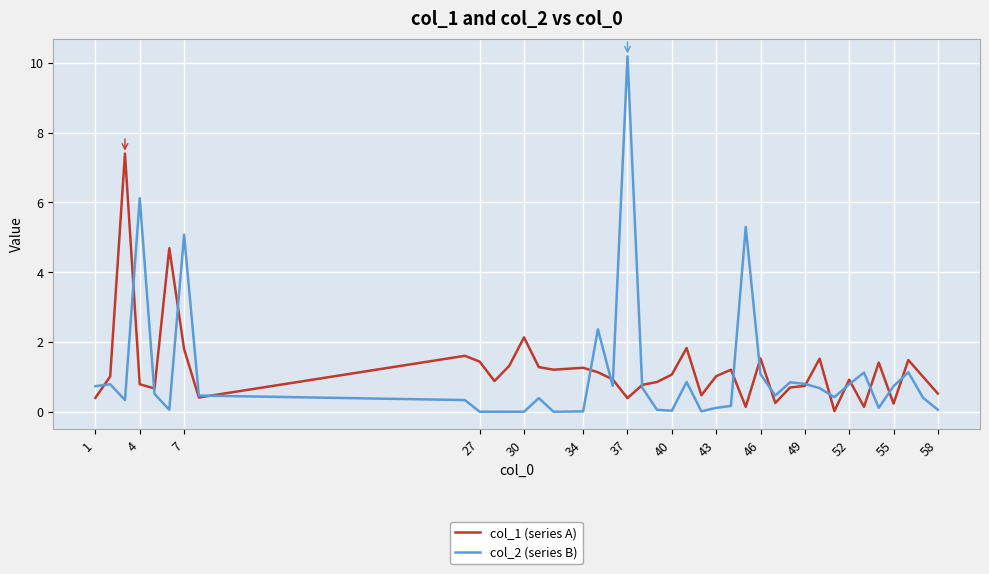

Which series has the widest spread of values?

col_2 (series B)